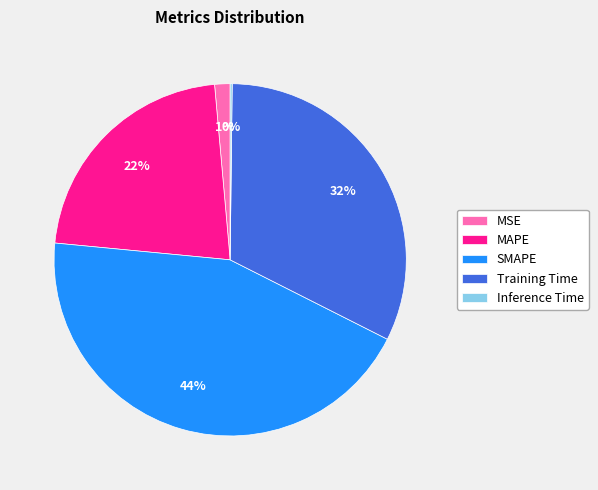

Does any single category account for the majority?

No